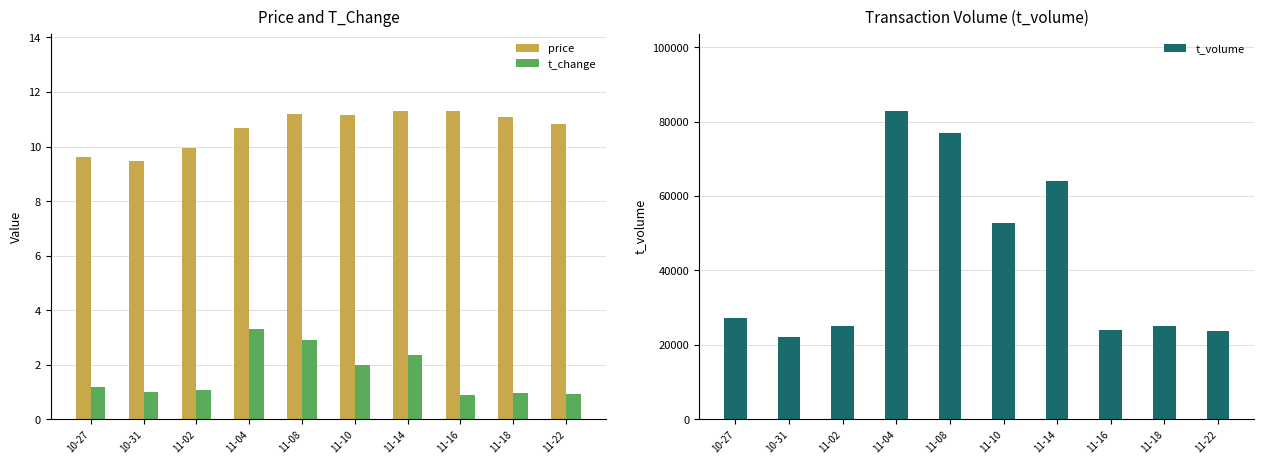

At 11-22, list the series in order from smallest to largest.

t_change, price, t_volume